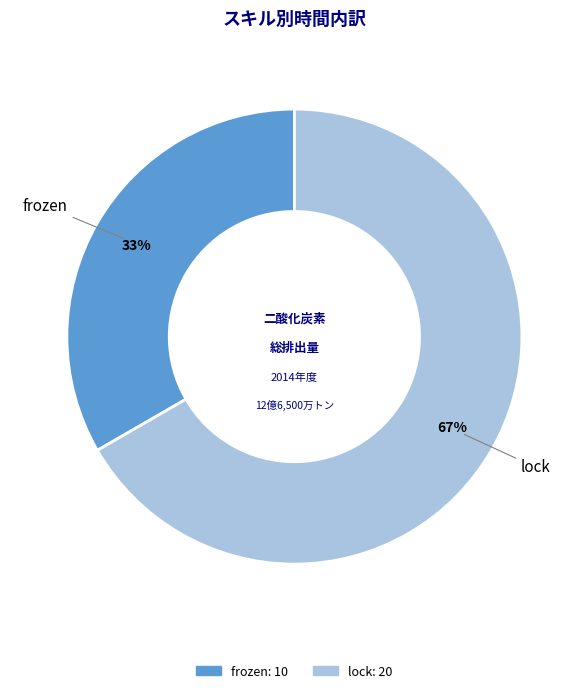

What percentage is the lock slice, to the nearest percent?

67%